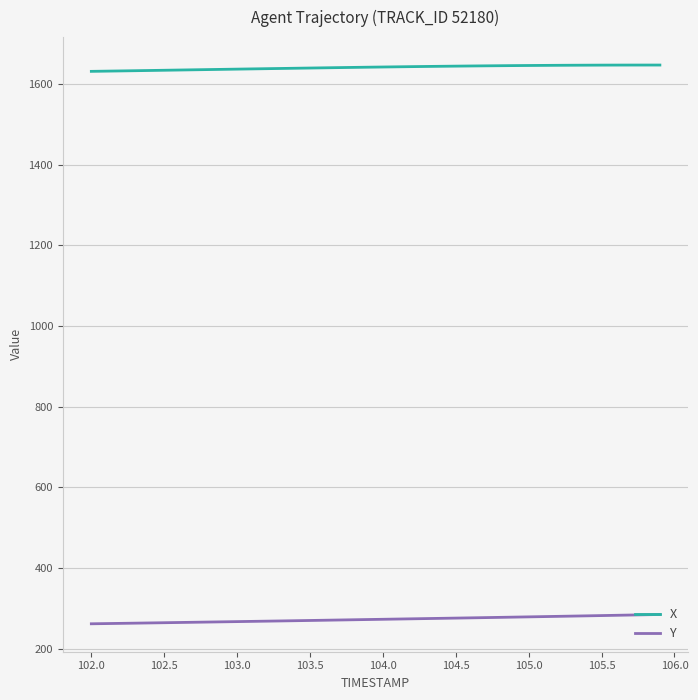

Which series has the largest total across all categories?

X